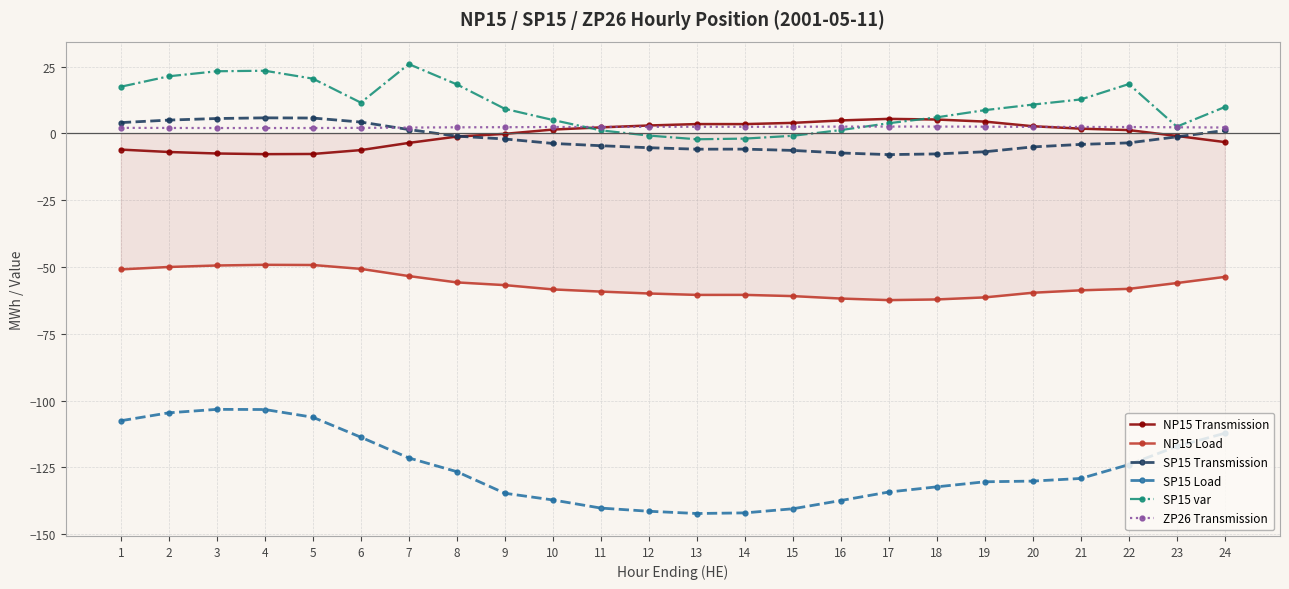

Count the number of categories in the chart.

24